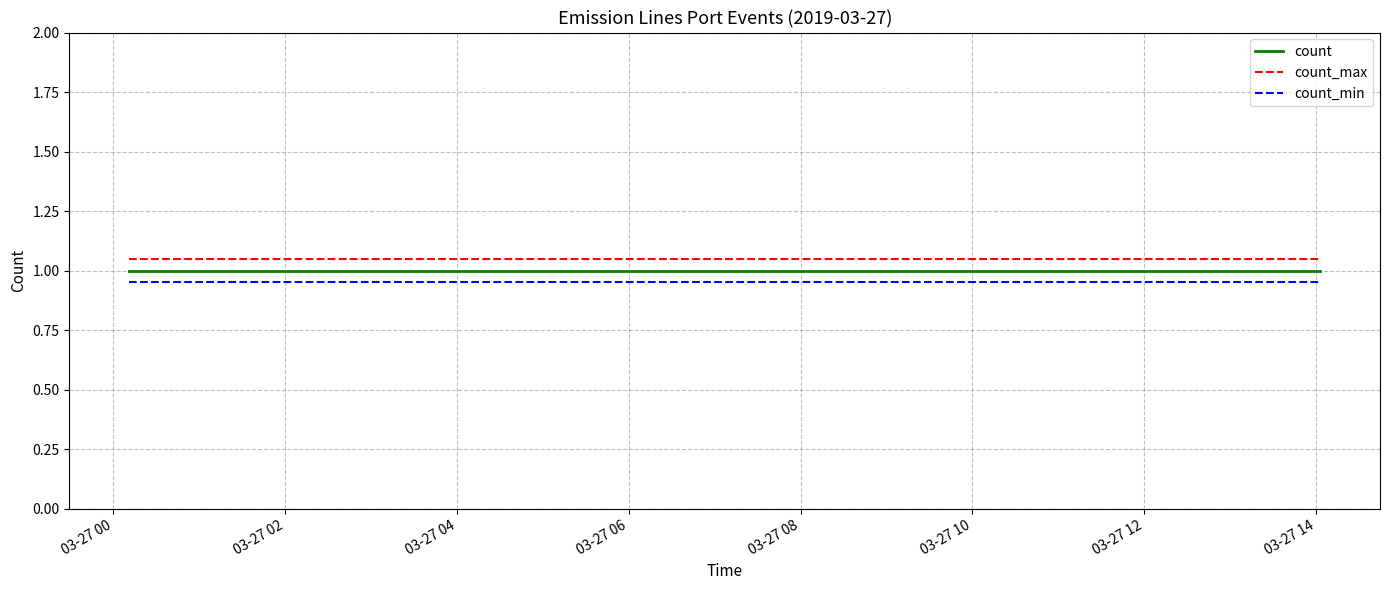

What is the highest value of the count series?

1.0